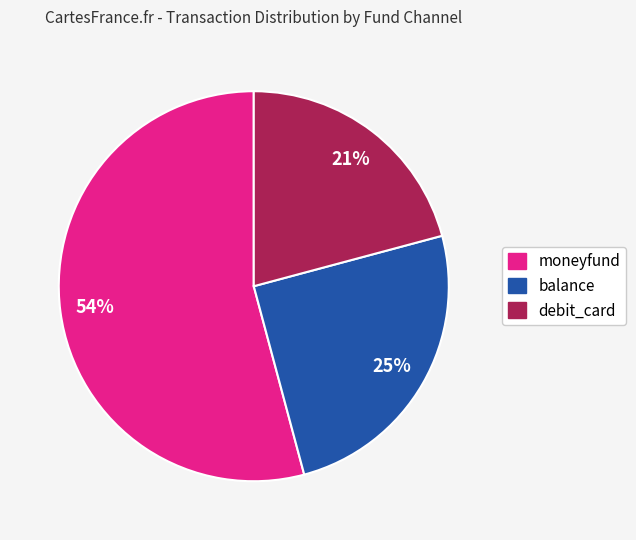

Rank the categories by value from lowest to highest.

debit_card, balance, moneyfund